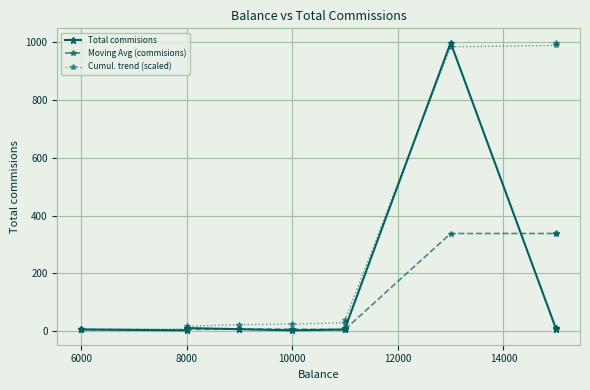

Between 6000 and 8000, which series saw the biggest shift?

Total commisions